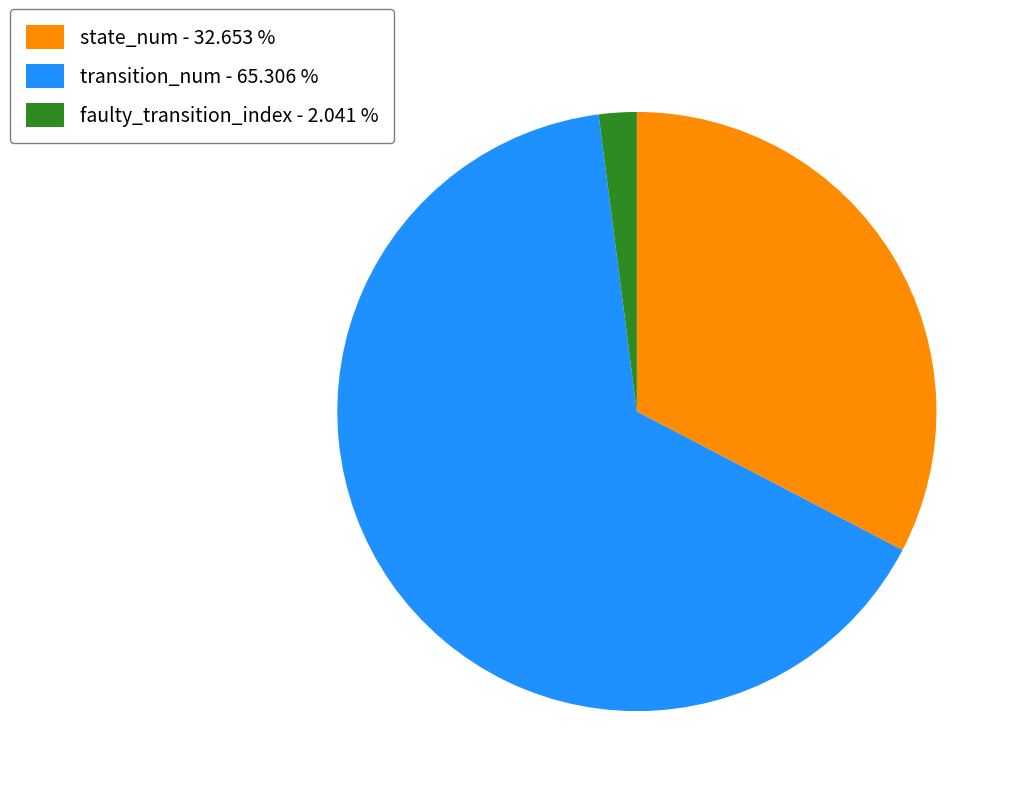

Is there any slice that represents more than half of the pie?

Yes